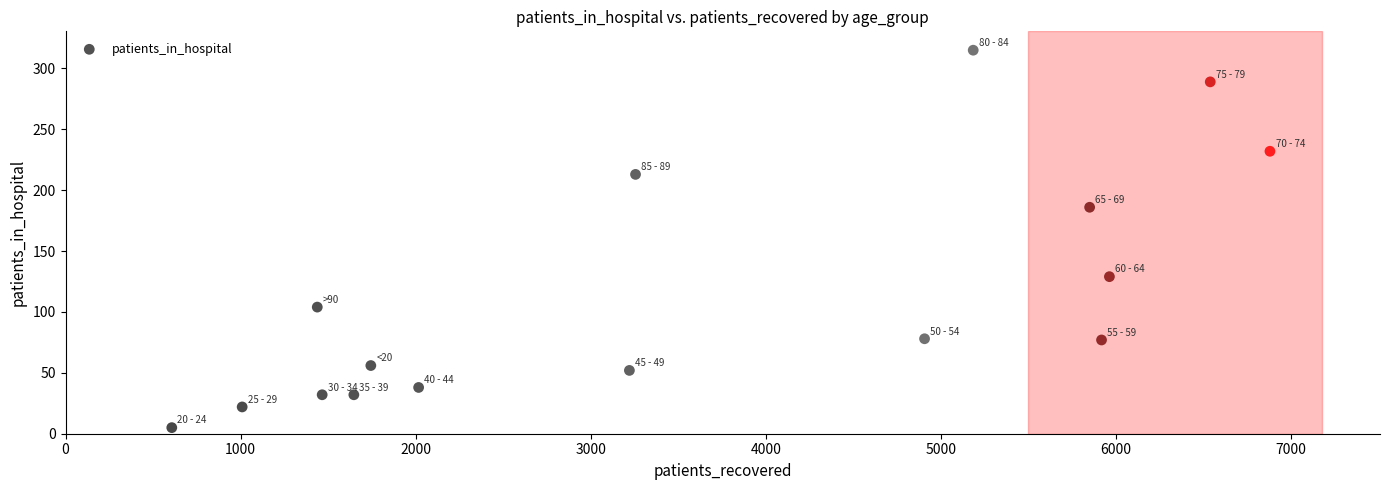

What is the range of Y values (max minus min)?

310